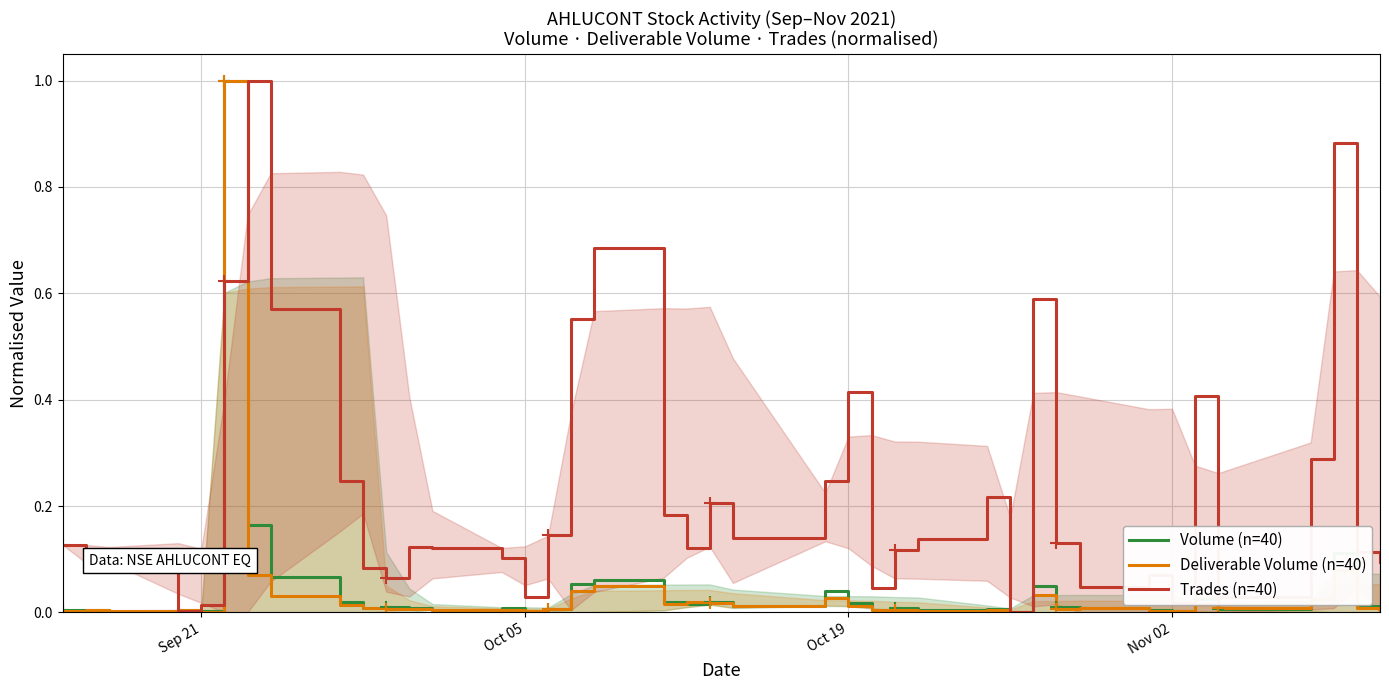

After their last crossing, which series has the higher values: Trades (n=40) or Deliverable Volume (n=40)?

Trades (n=40)